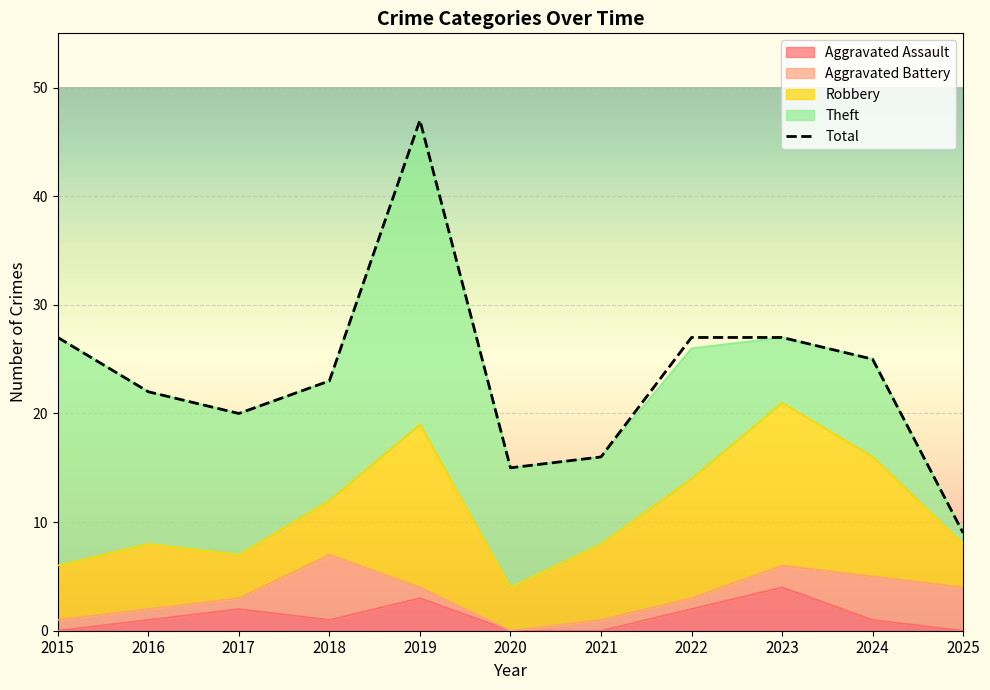

Between 2022 and 2023, which series saw the biggest shift?

Theft